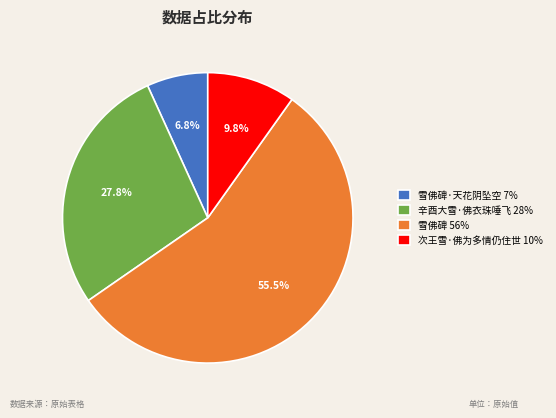

Approximately how many times larger is the value at 雪佛碑 56% compared to 辛酉大雪·佛衣珠唾飞 28%?

2.0